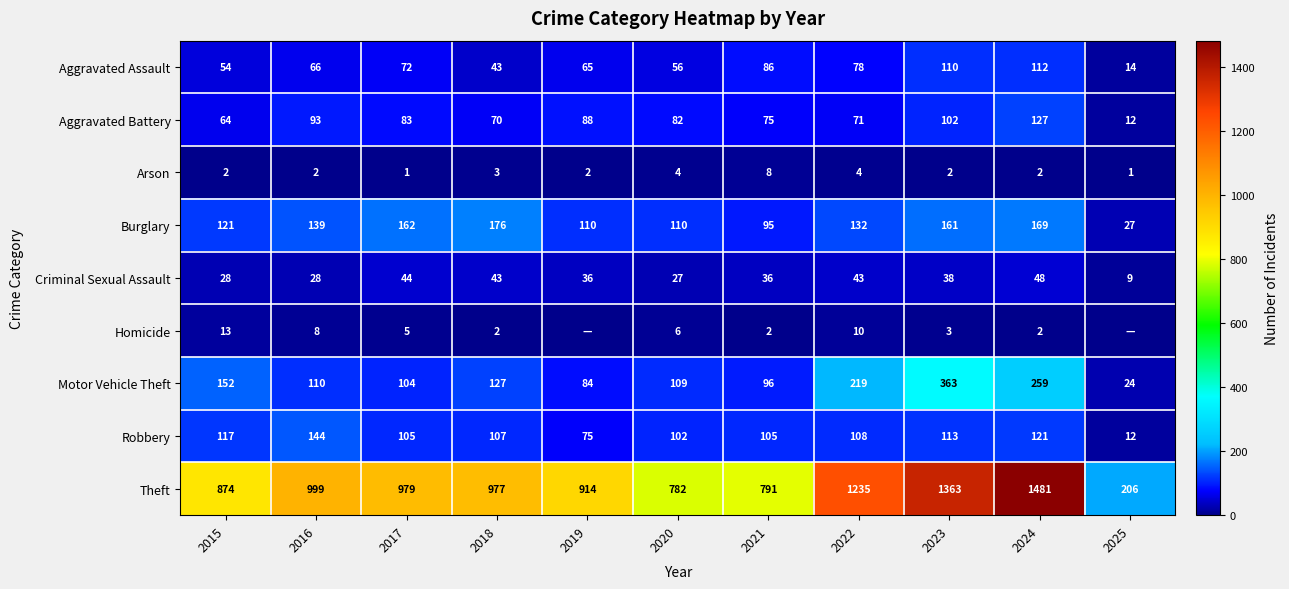

Where does the Criminal Sexual Assault series first go above 36?

2017